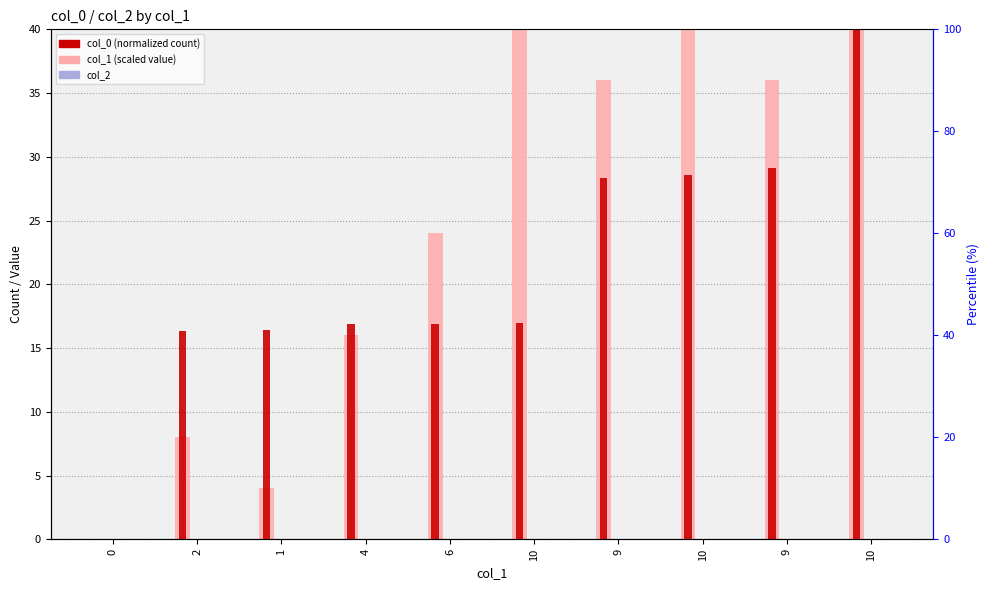

Rank the categories by col_1 (scaled) value from lowest to highest.

0, 1, 2, 4, 6, 9, 9, 10, 10, 10